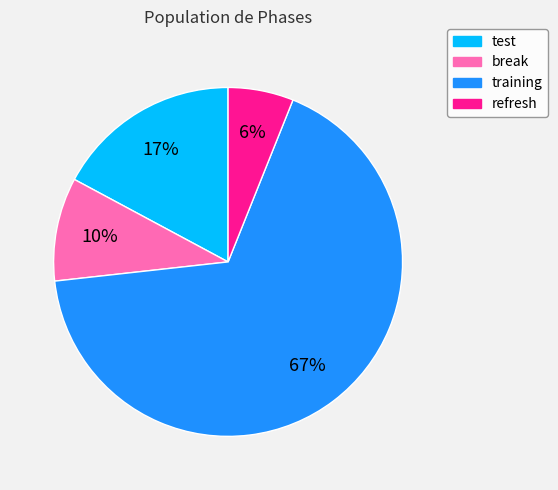

True or false: refresh accounts for 6% of the total.

True